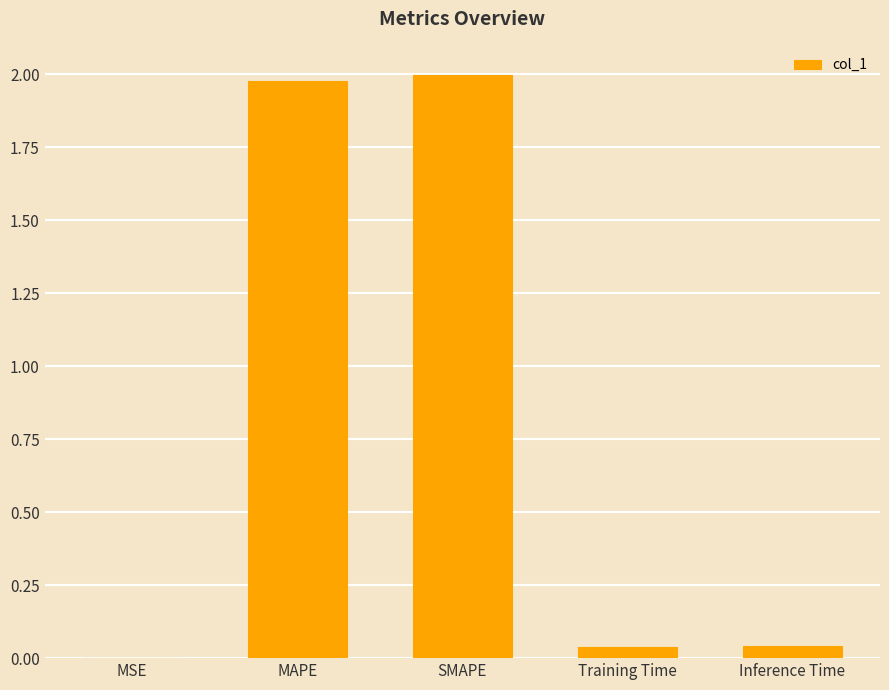

Count the number of categories in the chart.

5